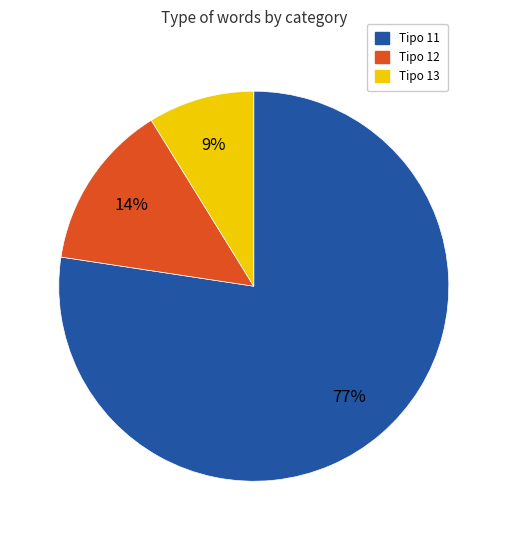

Is there any slice that represents more than half of the pie?

Yes